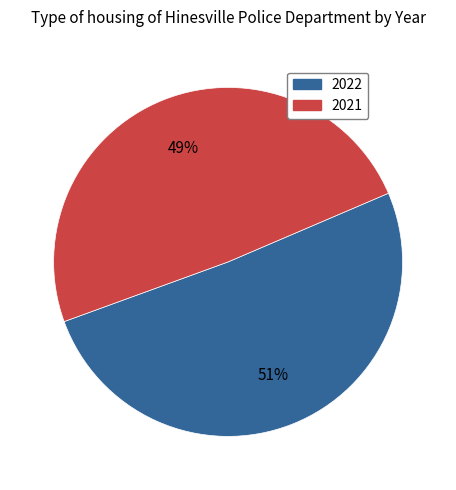

What is the majority slice?

2022